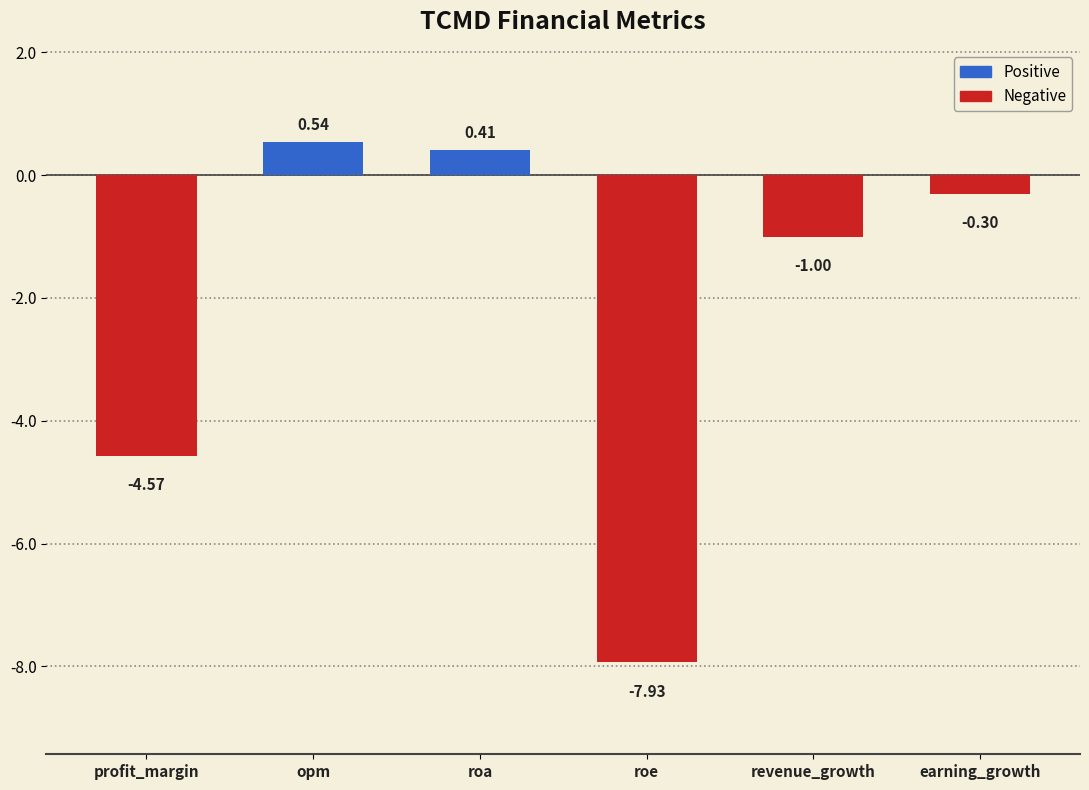

Between profit_margin and roe, which is larger?

profit_margin